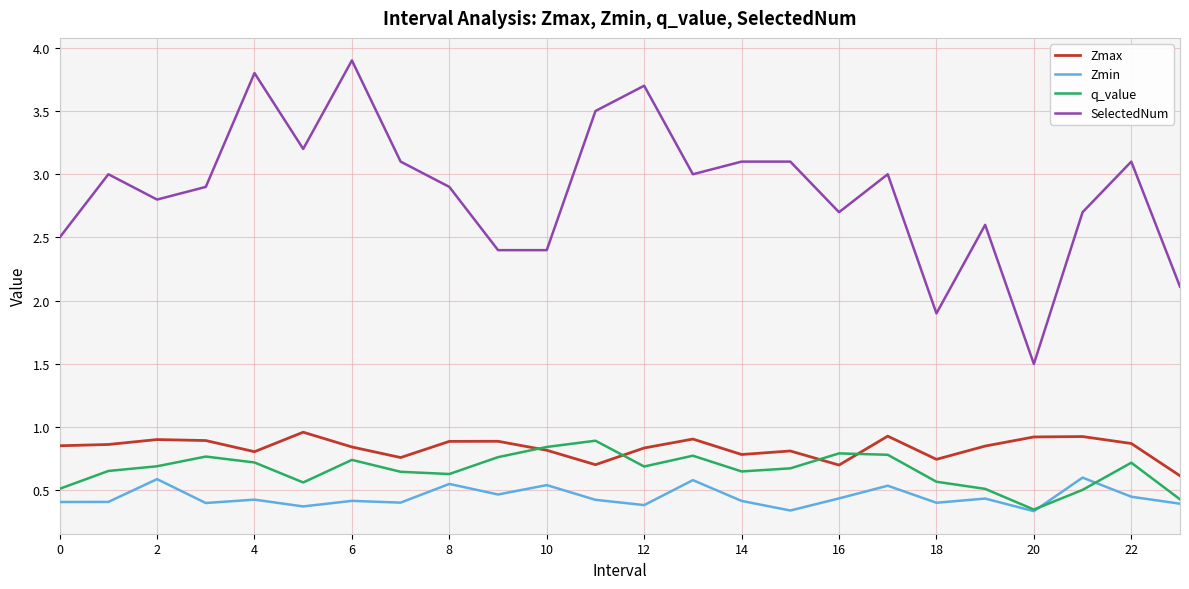

Which series has the largest total across all categories?

SelectedNum